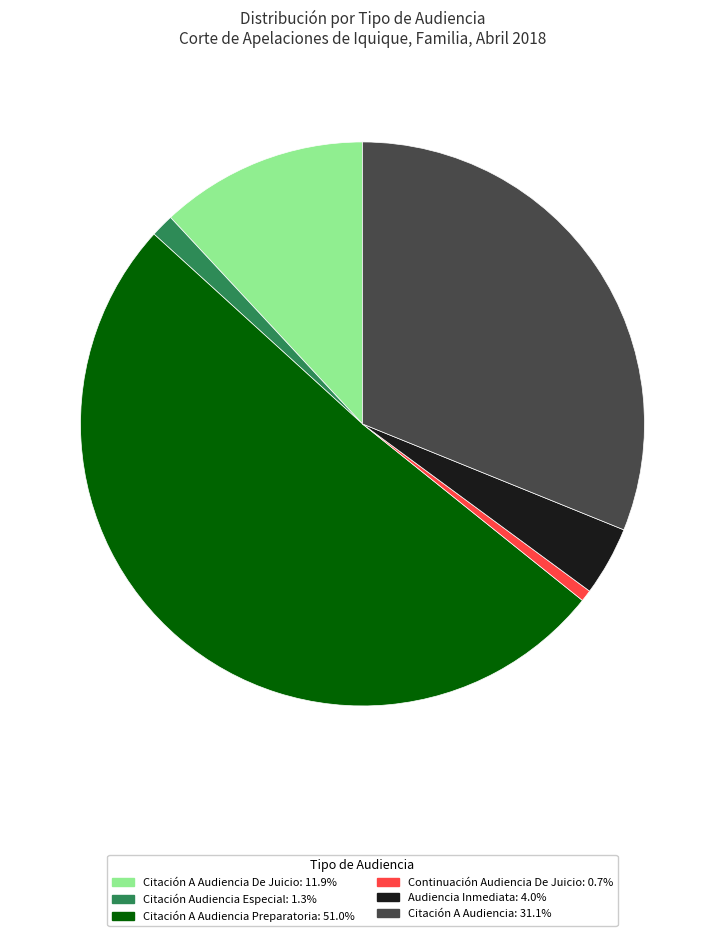

Do Audiencia Inmediata: 4.0% and Citación Audiencia Especial: 1.3% together represent more than half of the pie?

No